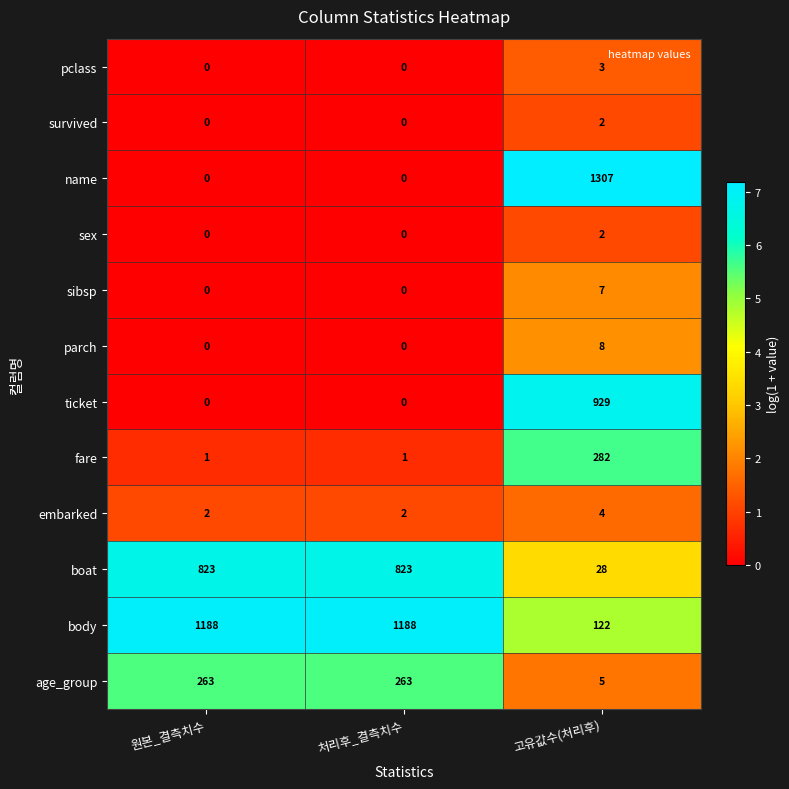

Which series has the largest total across all categories?

body